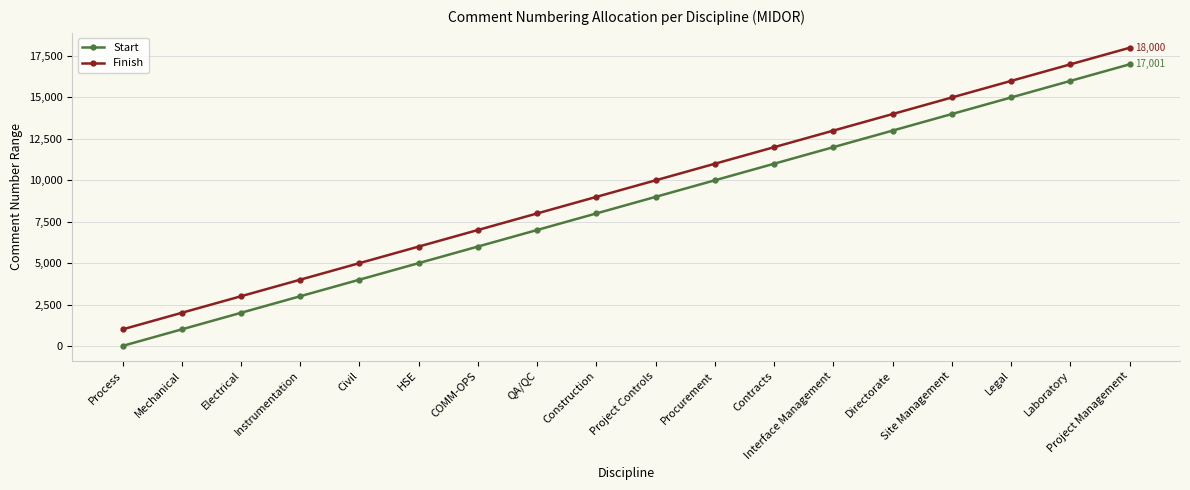

At which category does the chart reach its peak across all series?

Project Management